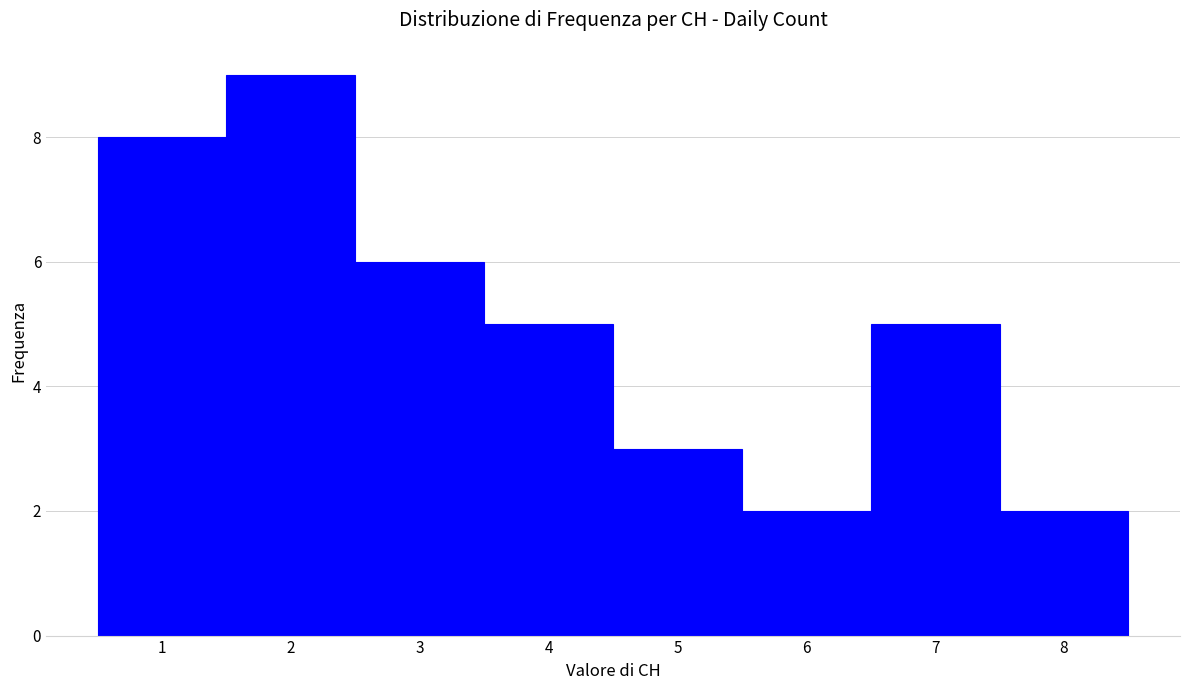

Over which range of the x-axis is the bar tallest?

1.5 to 2.5